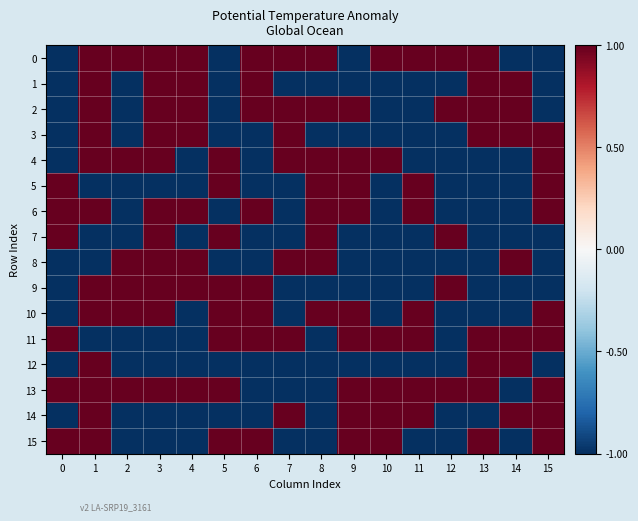

What is the difference between the highest and lowest values at 11?

2